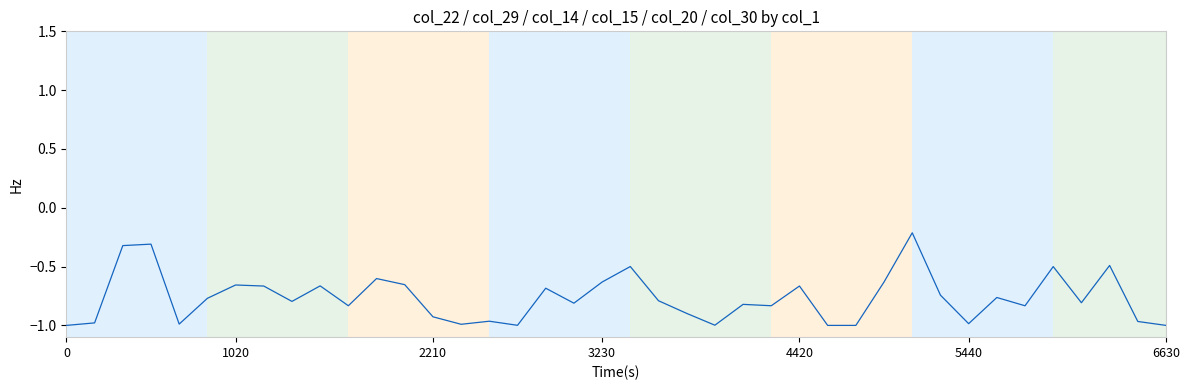

What is the difference between the maximum and minimum values?

0.8